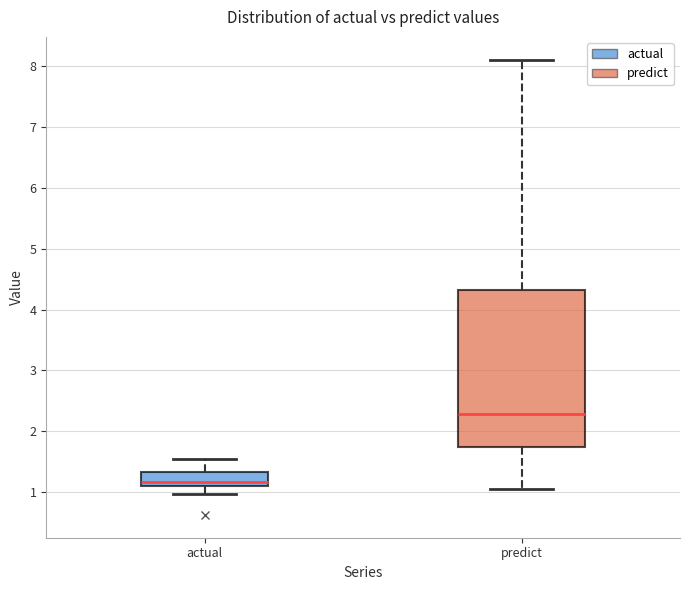

Comparing the boxes themselves (not the whiskers), which one is the tallest?

predict